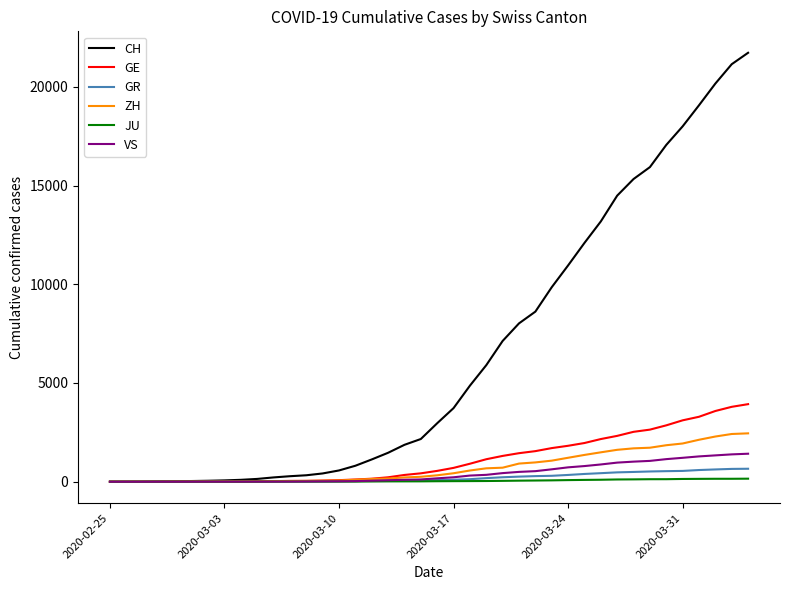

What are all the series names shown in the legend?

CH, GE, GR, ZH, JU, VS